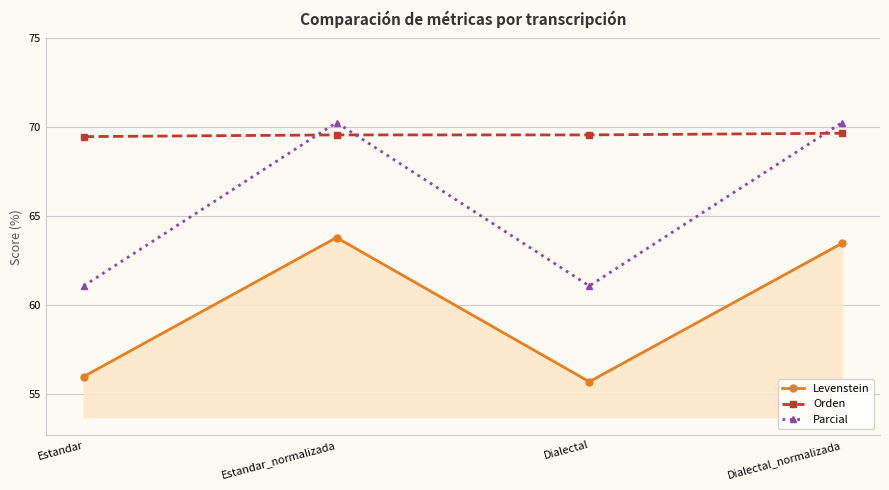

True or false: Orden and Parcial intersect in this chart.

True